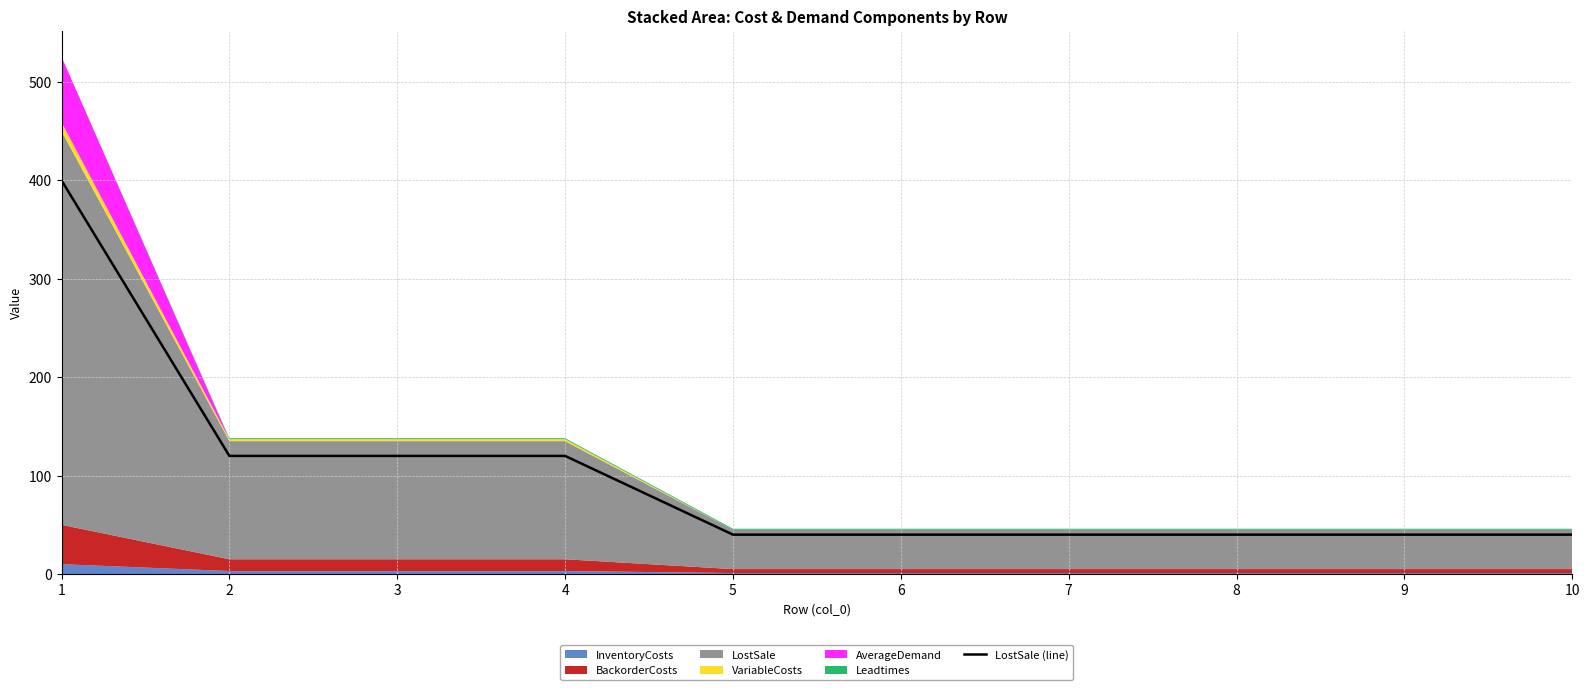

Reading left to right, list all the values displayed in this chart.

400	120	120	120	40	40	40	40	40	40